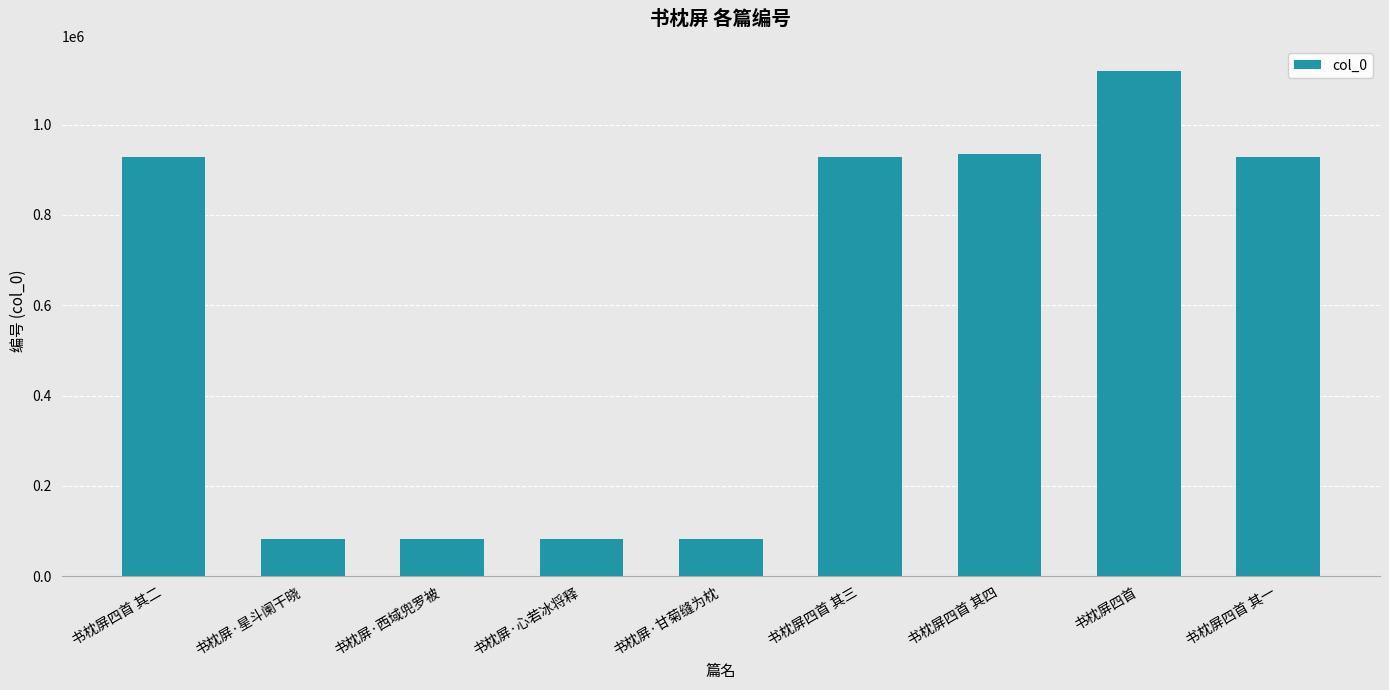

What is the label of the 4th bar from the left?

书枕屏·心若冰将释